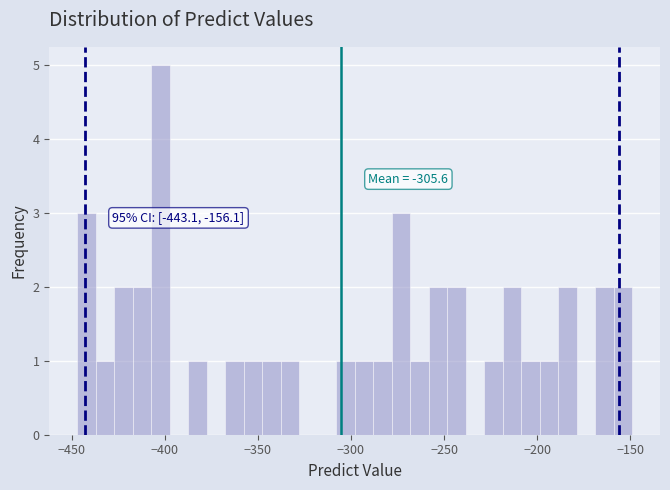

Read against the x-axis, roughly where is the centre of the tallest bar?

-400